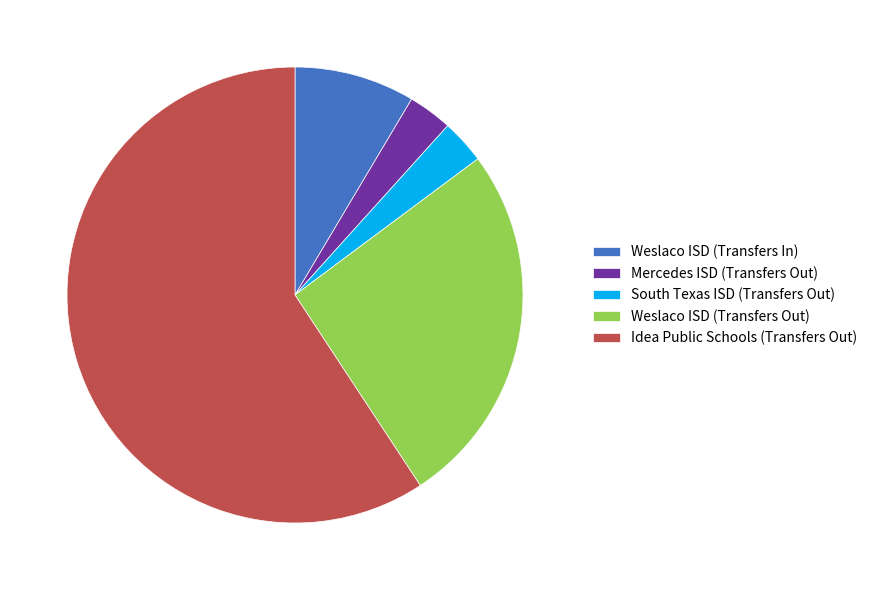

Combined, do Weslaco ISD (Transfers Out) and Mercedes ISD (Transfers Out) account for over 50%?

No